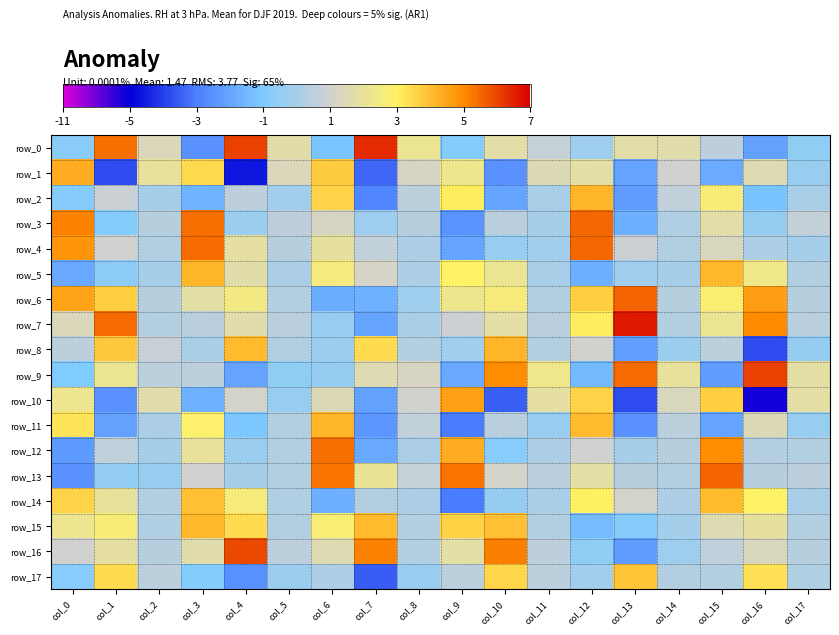

Reading left to right, list all the values displayed in this chart.

row_0: col_0=-1183.1	col_1=8438.6	col_2=2208.8	col_3=-3949.8	col_4=9509.1	col_5=2703.8	col_6=-1846.8	col_7=9993.1	col_8=3360.2	col_9=-1432.5	col_10=2770.7	col_11=1124.9	col_12=-368.7	col_13=2833.7	col_14=2617.4	col_15=853.0	col_16=-3287.8	col_17=-924.7
row_1: col_0=6832.6	col_1=-5975.2	col_2=3121.3	col_3=5425.9	col_4=-7221.5	col_5=2228.0	col_6=5859.1	col_7=-5275.1	col_8=1956.5	col_9=3540.4	col_10=-3944.0	col_11=2328.3	col_12=2837.7	col_13=-3197.0	col_14=1571.9	col_15=-2855.6	col_16=2420.0	col_17=-524.6
row_2: col_0=-1361.2	col_1=1357.8	col_2=-82.1	col_3=-2578.0	col_4=832.0	col_5=-279.3	col_6=5617.6	col_7=-4446.7	col_8=738.6	col_9=4878.3	col_10=-3179.1	col_11=77.1	col_12=6554.1	col_13=-3512.4	col_14=960.1	col_15=4149.2	col_16=-1953.1	col_17=58.8
row_3: col_0=8044.6	col_1=-1425.1	col_2=544.1	col_3=8492.1	col_4=-480.8	col_5=788.9	col_6=1897.1	col_7=-384.3	col_8=552.3	col_9=-3812.6	col_10=665.7	col_11=-21.3	col_12=8672.2	col_13=-2705.0	col_14=326.4	col_15=2754.3	col_16=-741.8	col_17=1043.2
row_4: col_0=7480.2	col_1=1623.2	col_2=427.1	col_3=8577.4	col_4=2924.9	col_5=554.7	col_6=3037.0	col_7=1031.1	col_8=203.6	col_9=-3115.8	col_10=-678.1	col_11=-265.5	col_12=8601.8	col_13=1323.2	col_14=379.0	col_15=2133.9	col_16=181.3	col_17=-145.1
row_5: col_0=-2987.2	col_1=-1051.0	col_2=-145.4	col_3=6545.1	col_4=2699.0	col_5=122.6	col_6=4033.3	col_7=1828.2	col_8=243.5	col_9=4723.4	col_10=3401.5	col_11=61.7	col_12=-2746.1	col_13=-304.3	col_14=-40.6	col_15=6451.7	col_16=3745.7	col_17=409.7
row_6: col_0=7107.6	col_1=5798.9	col_2=591.9	col_3=2848.3	col_4=3797.5	col_5=447.9	col_6=-2825.2	col_7=-2625.4	col_8=-374.3	col_9=3539.6	col_10=4082.4	col_11=423.5	col_12=5784.9	col_13=8694.5	col_14=561.8	col_15=4310.9	col_16=7247.5	col_17=532.5
row_7: col_0=2224.8	col_1=8586.8	col_2=502.3	col_3=628.3	col_4=2624.1	col_5=627.9	col_6=-638.8	col_7=-3166.5	col_8=6.5	col_9=1412.2	col_10=2910.8	col_11=626.9	col_12=4840.5	col_13=10386.8	col_14=406.7	col_15=3380.5	col_16=7897.0	col_17=638.0
row_8: col_0=709.1	col_1=5940.6	col_2=1244.3	col_3=29.2	col_4=6359.7	col_5=363.6	col_6=-447.6	col_7=5400.5	col_8=444.5	col_9=-268.7	col_10=6562.0	col_11=403.4	col_12=1646.1	col_13=-3426.3	col_14=-473.8	col_15=707.3	col_16=-6013.8	col_17=-770.7
row_9: col_0=-1497.5	col_1=3353.4	col_2=741.3	col_3=705.9	col_4=-3241.3	col_5=-864.7	col_6=-761.4	col_7=2439.4	col_8=2051.3	col_9=-2958.0	col_10=7767.3	col_11=3665.8	col_12=-2267.2	col_13=8579.9	col_14=3134.6	col_15=-3508.2	col_16=9456.4	col_17=2861.6
row_10: col_0=3510.5	col_1=-3869.5	col_2=2650.9	col_3=-2597.8	col_4=1800.7	col_5=-685.1	col_6=2287.8	col_7=-3307.2	col_8=1669.8	col_9=7135.1	col_10=-5453.9	col_11=2929.9	col_12=5641.2	col_13=-5959.3	col_14=2071.9	col_15=5783.7	col_16=-8099.8	col_17=2909.3
row_11: col_0=5129.2	col_1=-3297.4	col_2=103.1	col_3=4485.7	col_4=-1732.1	col_5=352.6	col_6=6538.7	col_7=-3755.6	col_8=968.9	col_9=-4765.4	col_10=645.8	col_11=-614.3	col_12=6430.0	col_13=-3909.7	col_14=761.2	col_15=-3222.2	col_16=2316.5	col_17=-605.1
row_12: col_0=-3549.8	col_1=881.5	col_2=-89.7	col_3=3169.7	col_4=-467.3	col_5=354.7	col_6=8446.7	col_7=-2925.5	col_8=102.7	col_9=6850.5	col_10=-1227.7	col_11=238.6	col_12=1632.1	col_13=-68.9	col_14=542.9	col_15=7765.5	col_16=447.9	col_17=400.2
row_13: col_0=-3899.4	col_1=-795.9	col_2=-546.4	col_3=1577.0	col_4=-80.0	col_5=379.0	col_6=8361.1	col_7=3323.1	col_8=1118.6	col_9=8378.1	col_10=1768.8	col_11=642.7	col_12=2919.4	col_13=584.8	col_14=395.0	col_15=8692.8	col_16=531.4	col_17=837.7
row_14: col_0=5665.7	col_1=3121.5	col_2=442.3	col_3=6223.3	col_4=4095.7	col_5=341.0	col_6=-2713.8	col_7=375.3	col_8=160.3	col_9=-4750.2	col_10=-742.0	col_11=9.4	col_12=4745.2	col_13=1756.5	col_14=195.8	col_15=6385.9	col_16=4706.6	col_17=31.7
row_15: col_0=3462.7	col_1=4137.0	col_2=279.5	col_3=6506.0	col_4=5337.5	col_5=399.0	col_6=4248.2	col_7=6397.5	col_8=467.3	col_9=5690.3	col_10=6231.3	col_11=361.9	col_12=-2229.3	col_13=-1336.2	col_14=-109.7	col_15=2479.8	col_16=3060.8	col_17=504.7
row_16: col_0=1561.3	col_1=2980.0	col_2=595.9	col_3=2662.7	col_4=9282.5	col_5=751.5	col_6=2445.2	col_7=8017.1	col_8=426.4	col_9=2901.5	col_10=8082.4	col_11=831.8	col_12=-933.7	col_13=-3476.4	col_14=-369.6	col_15=907.6	col_16=2137.5	col_17=573.9
row_17: col_0=-1206.7	col_1=5342.8	col_2=731.3	col_3=-1399.7	col_4=-3966.0	col_5=-464.7	col_6=244.3	col_7=-5507.7	col_8=-540.4	col_9=693.8	col_10=5517.0	col_11=753.8	col_12=-334.5	col_13=6018.5	col_14=420.8	col_15=442.9	col_16=5187.2	col_17=293.3